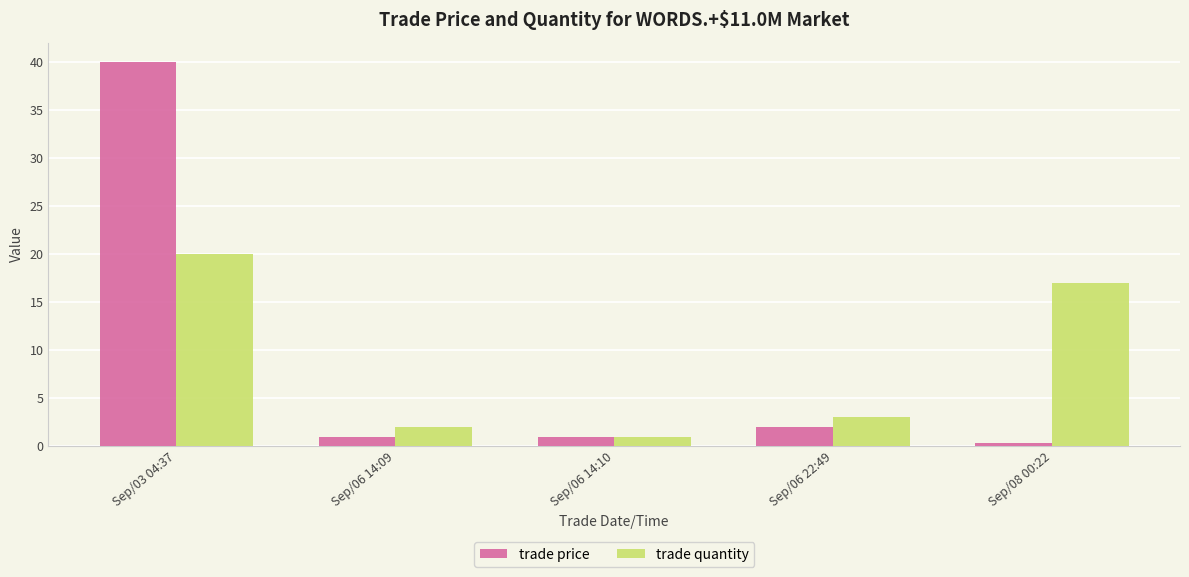

Rank the series by their maximum value, from lowest to highest.

trade quantity, trade price